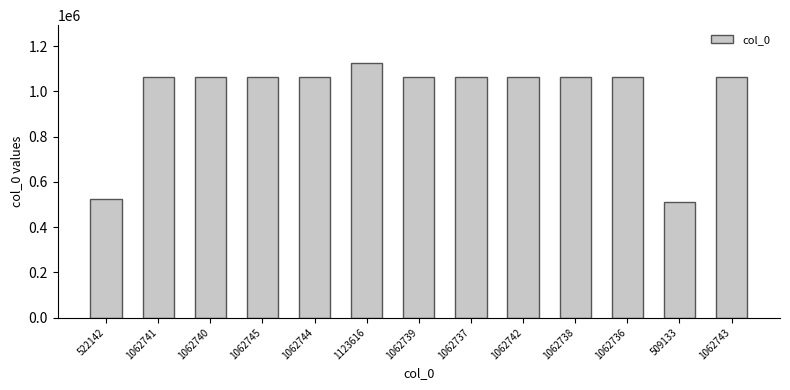

What is the label of the 2nd bar from the right?

509133